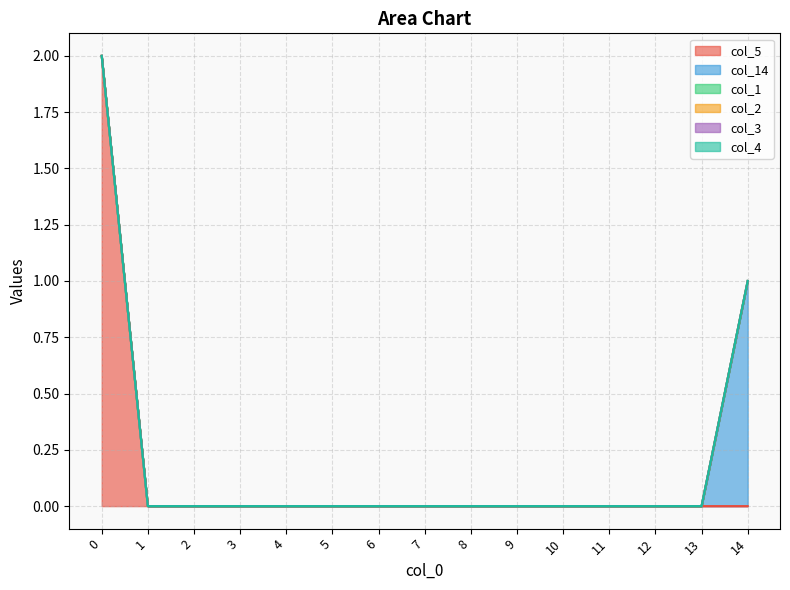

Does the chart have visible grid lines?

Yes